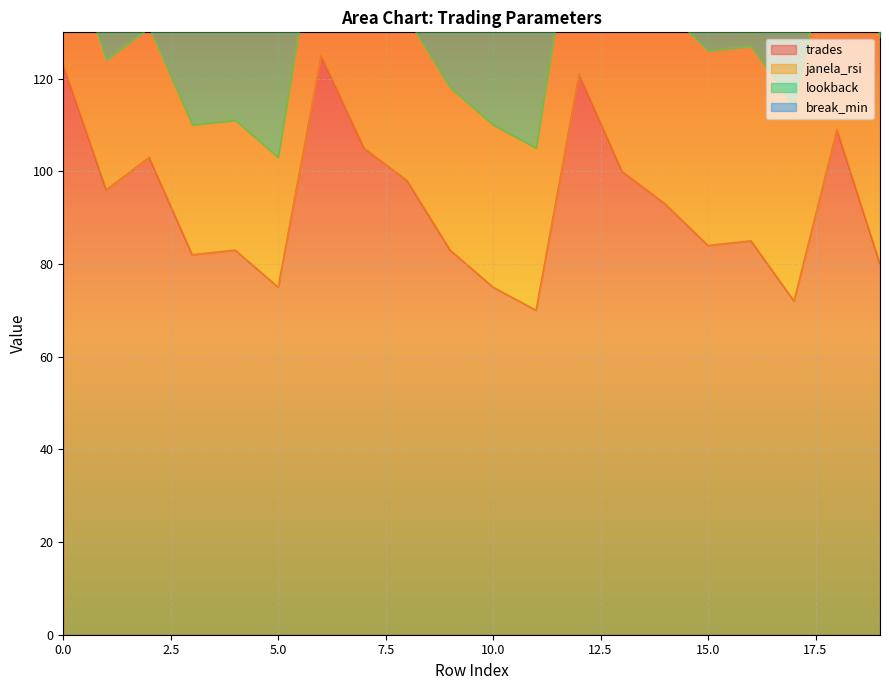

At which category does the chart reach its peak across all series?

6